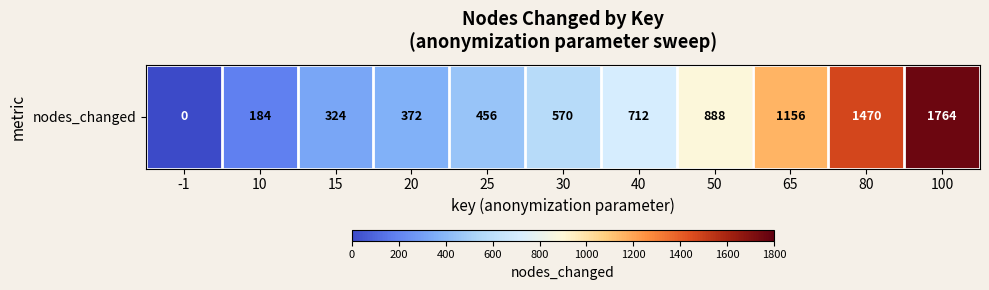

Rank the categories by value from lowest to highest.

-1, 10, 15, 20, 25, 30, 40, 50, 65, 80, 100